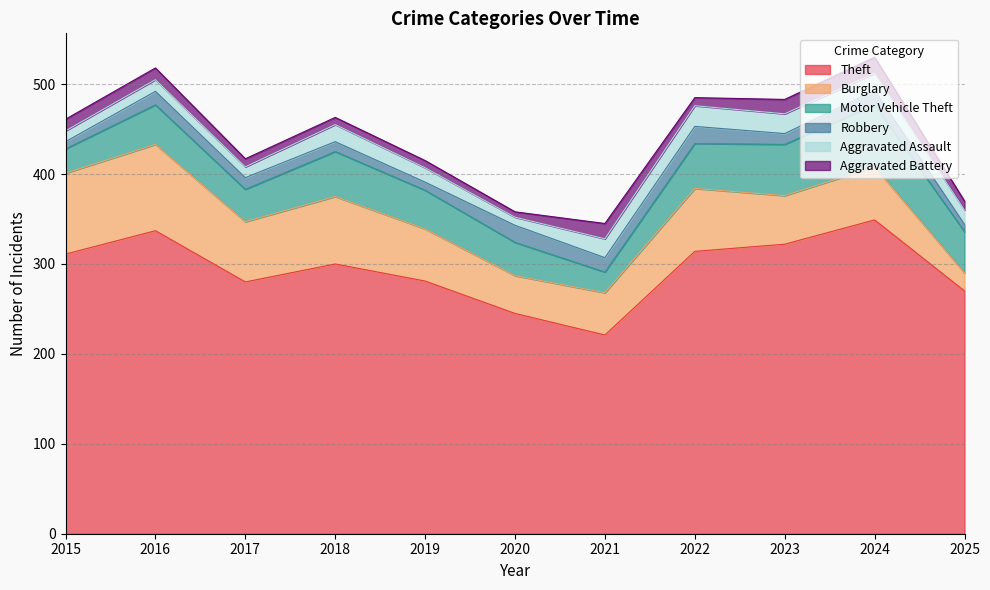

The Motor Vehicle Theft series shows 43 at 2019. True or false?

True